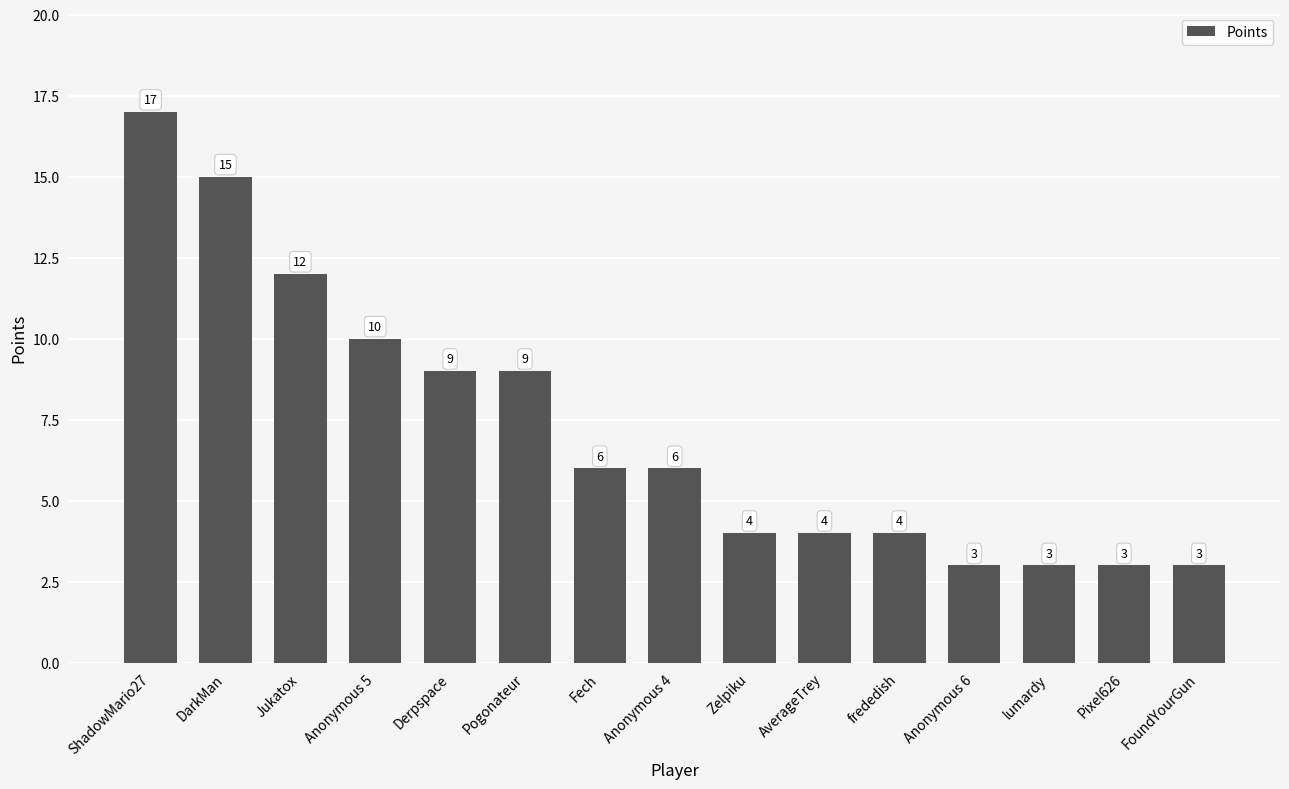

What is the greatest value displayed?

17